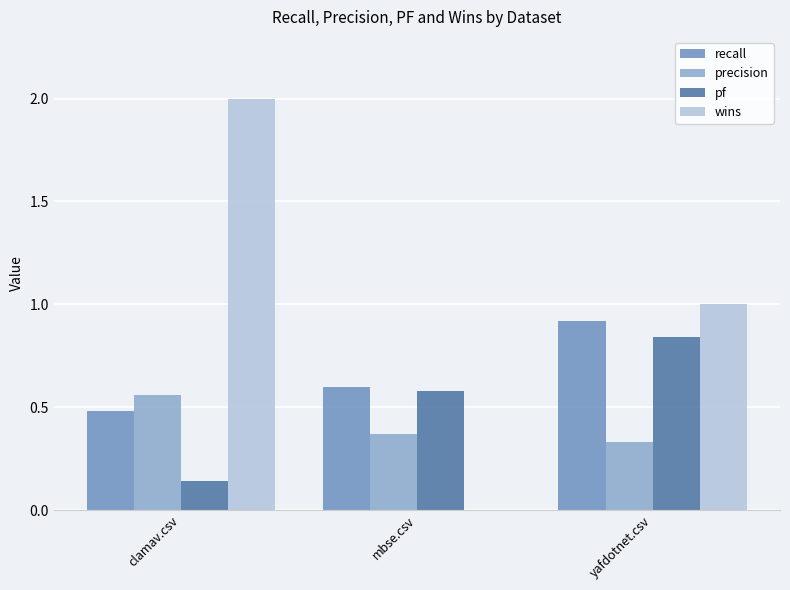

What value does the recall series have at yafdotnet.csv?

0.9